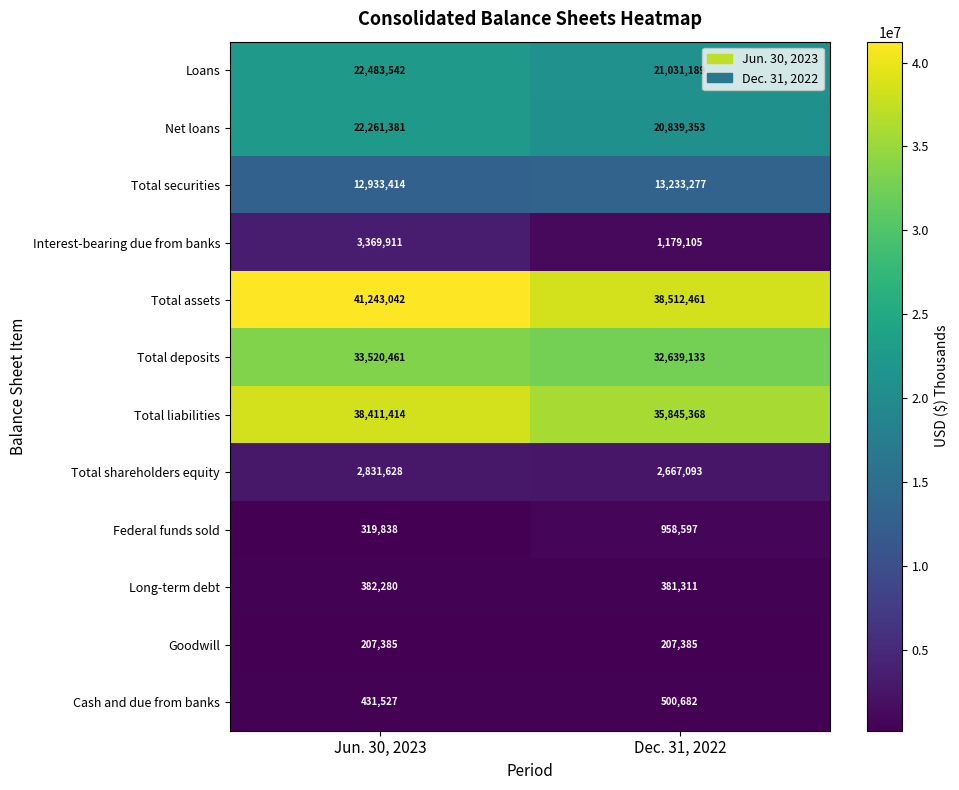

True or false: Total assets has a value of 38512461 at Dec. 31, 2022.

True